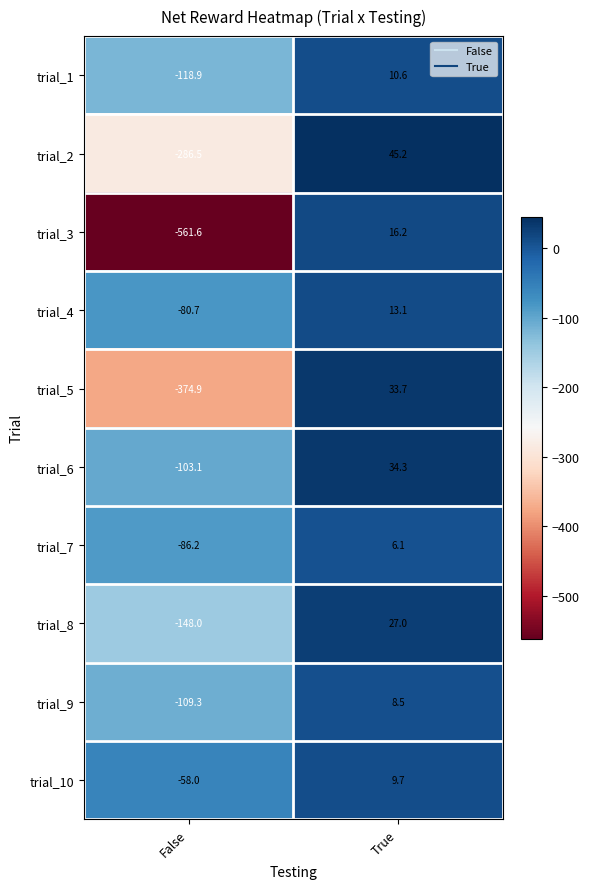

What value does the trial_5 series have at False?

-374.9